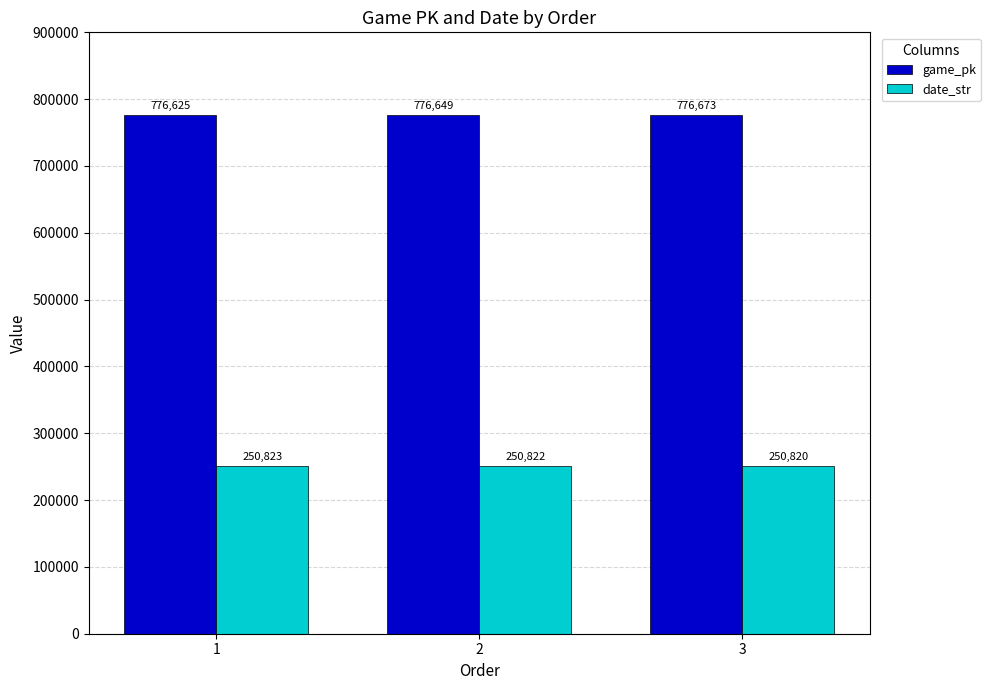

What is the difference between the second highest and minimum values in the game_pk series?

24